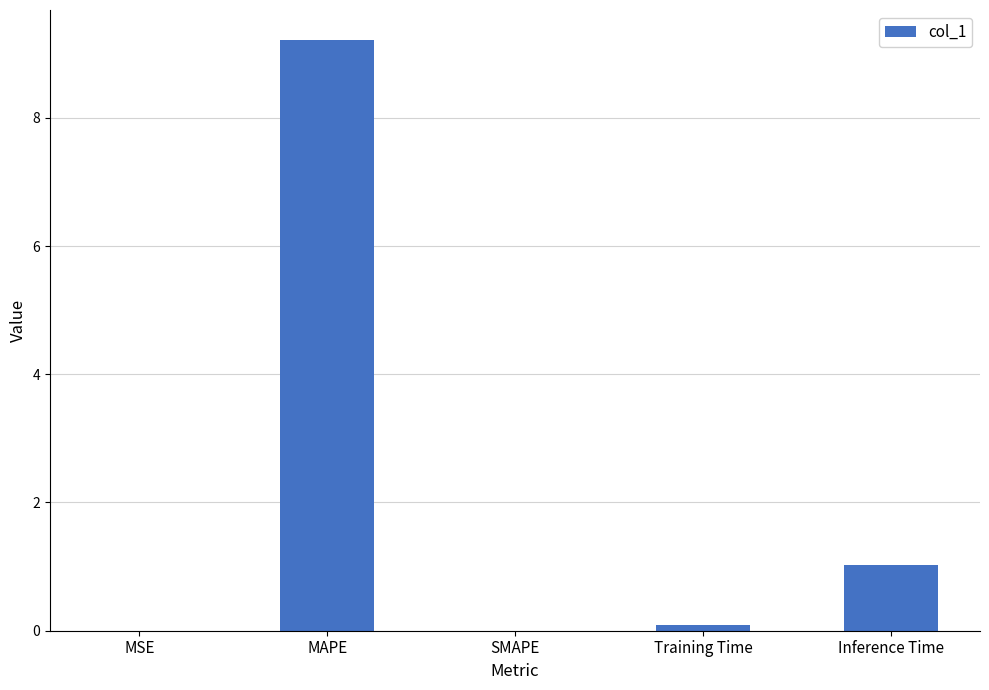

Between MAPE and SMAPE, which is larger?

MAPE